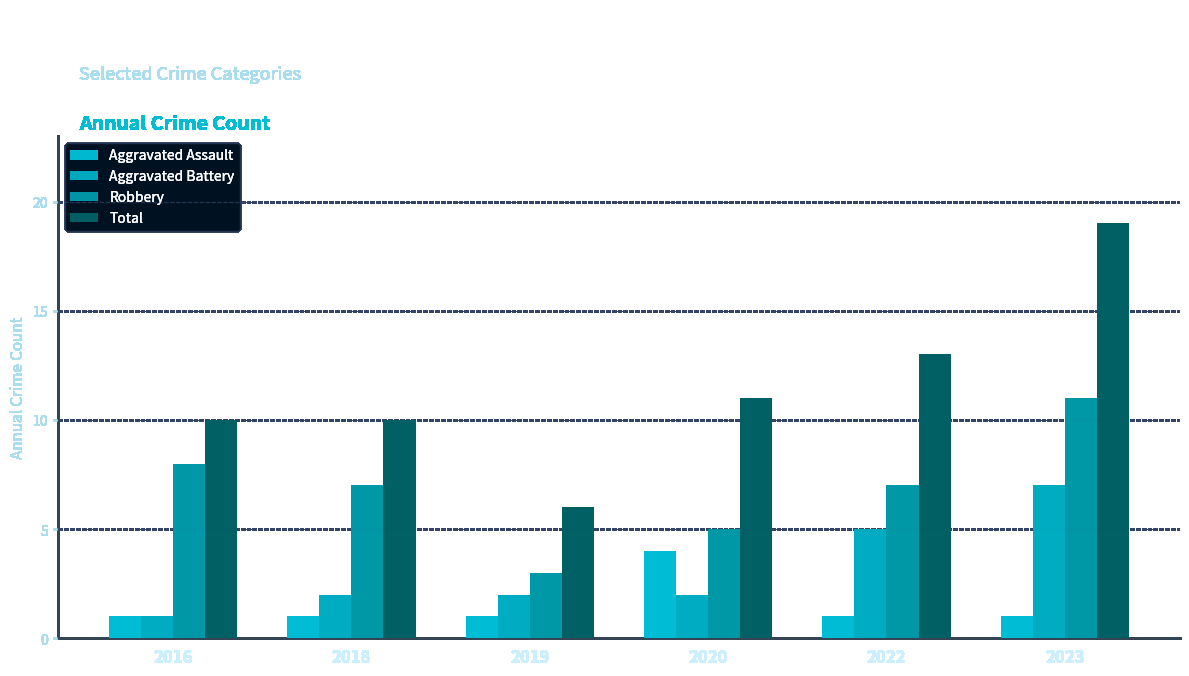

What is the difference between the second highest and minimum values in the Aggravated Battery series?

4